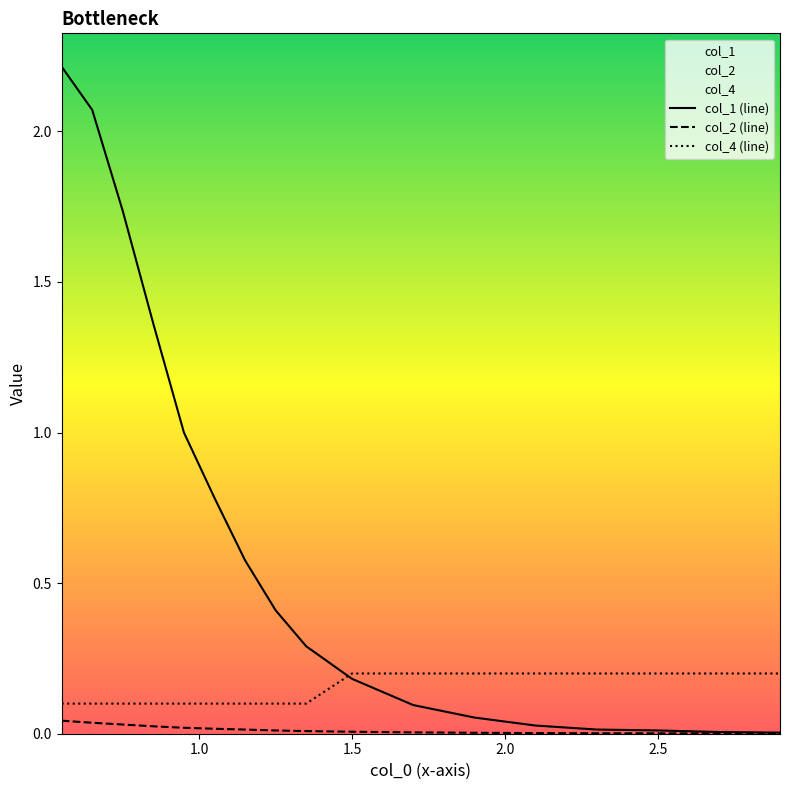

True or false: col_2 has more than 0 interior local peaks.

False